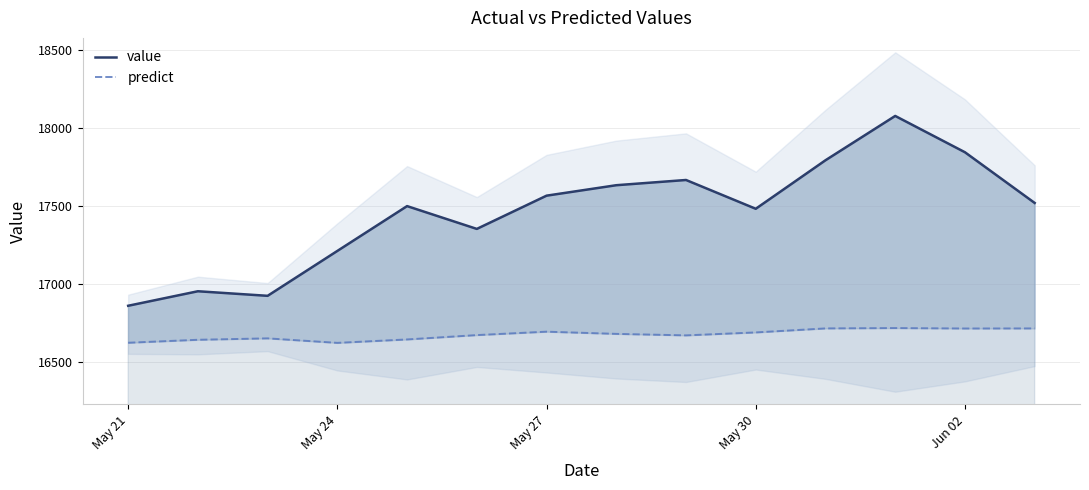

Count the number of data series in this chart.

2